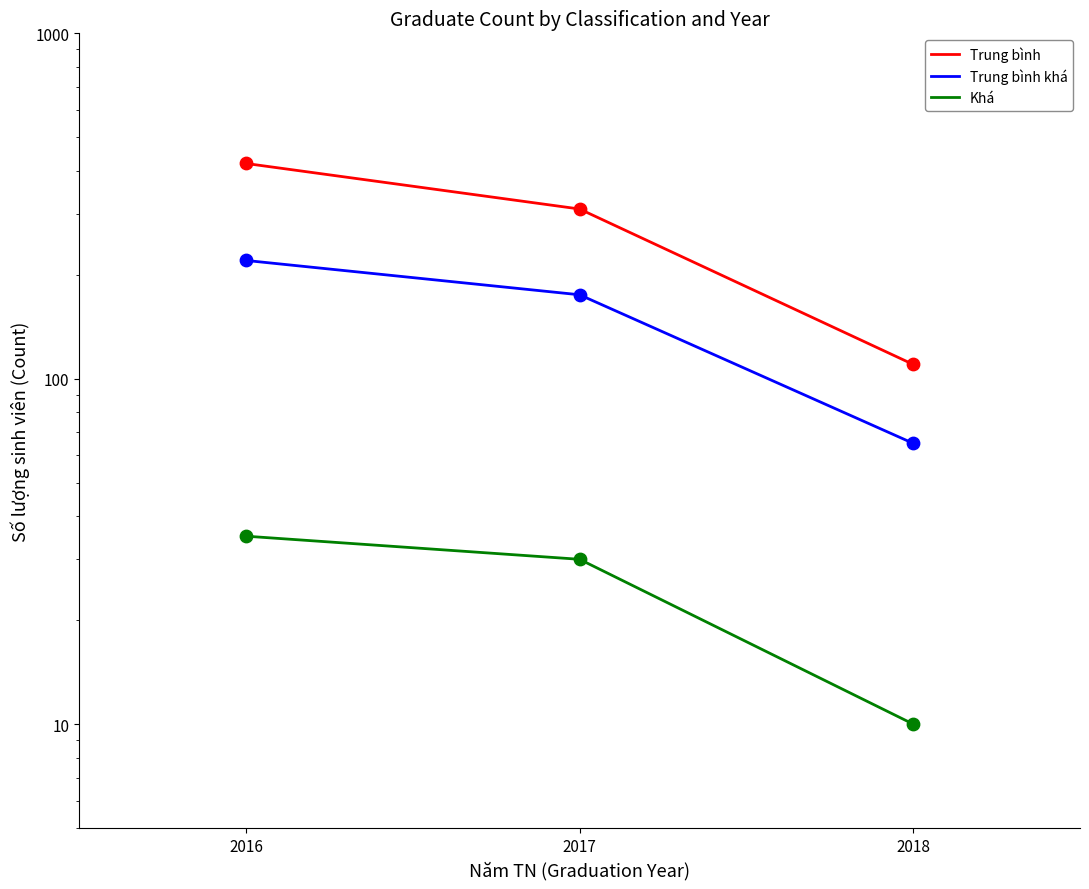

What are all the series names shown in the legend?

Trung bình, Trung bình khá, Khá